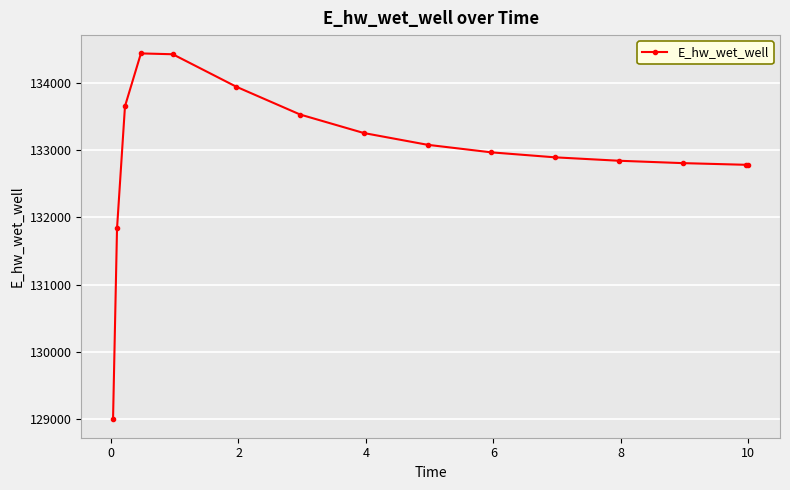

What is the difference between the maximum and minimum values?

5435.0